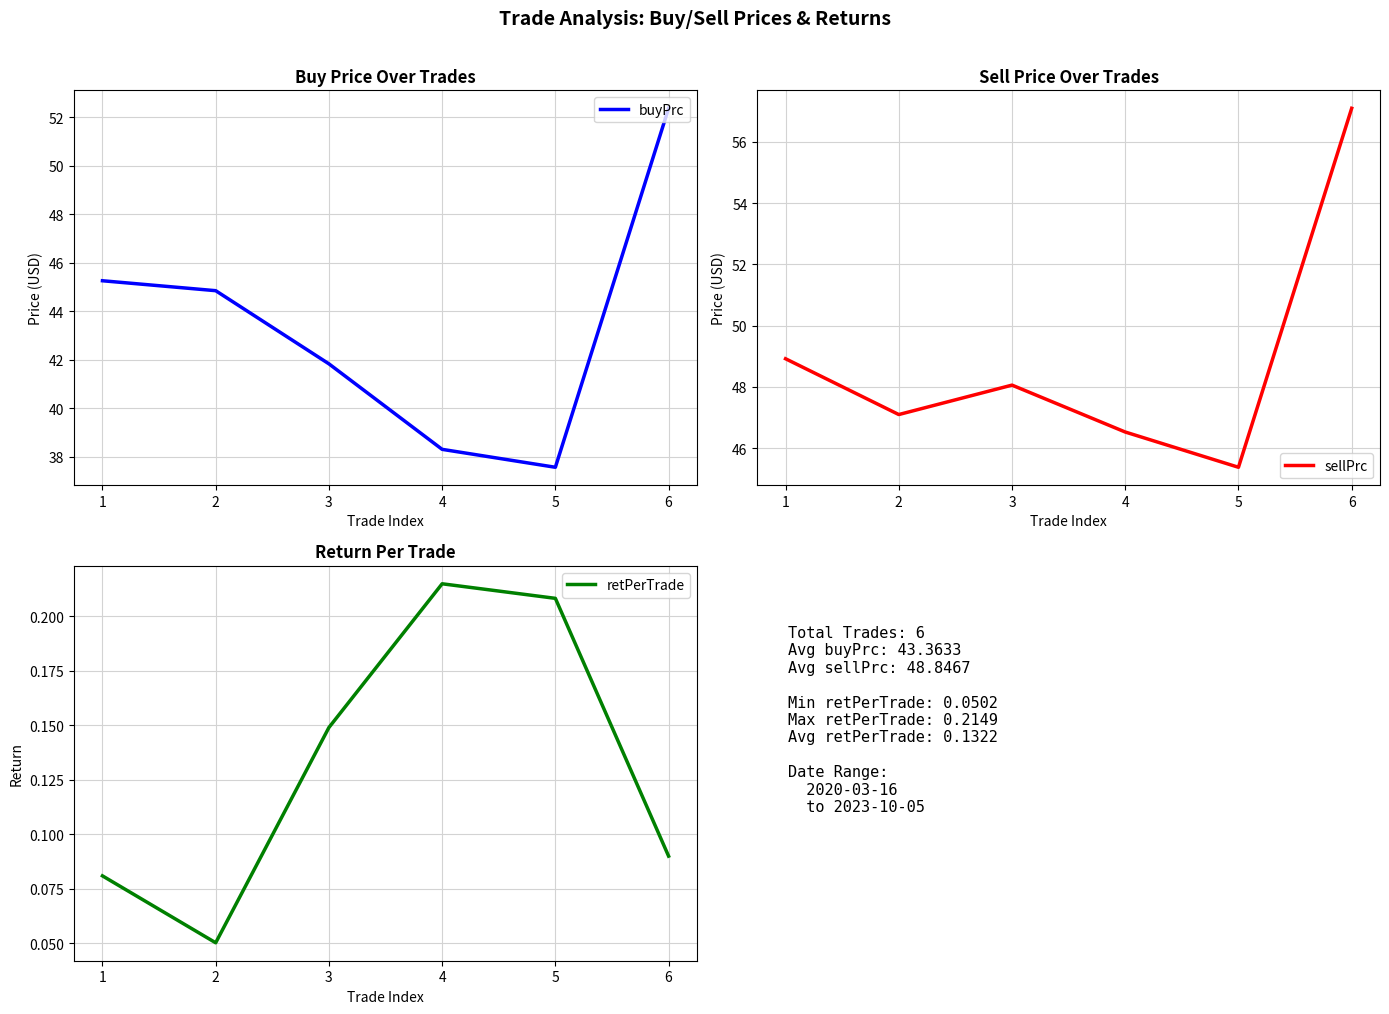

True or false: sellPrc has a value of 27.5 at 6.

False